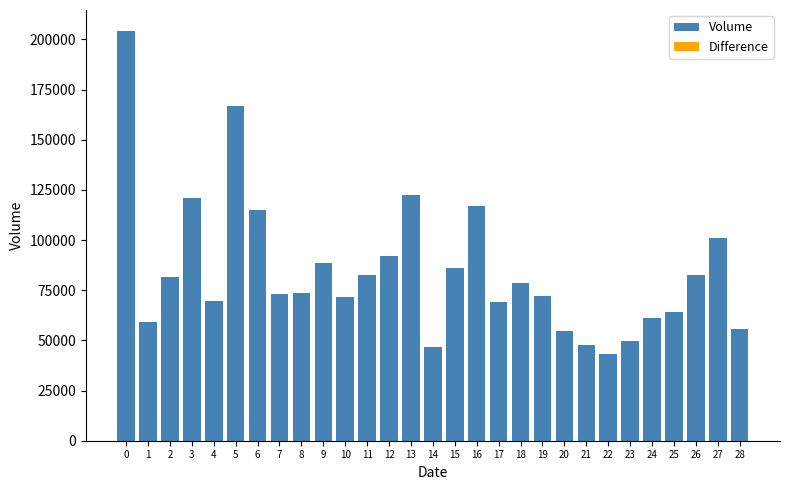

The value at 24 is 61100. True or false?

True